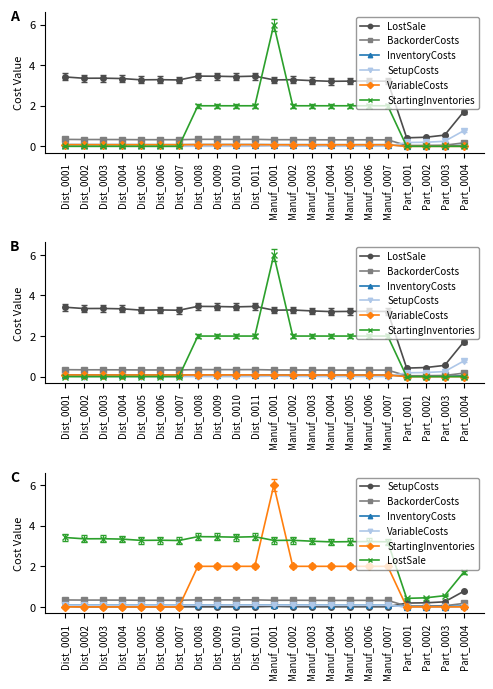

Is this an area chart (filled region under the line)?

No